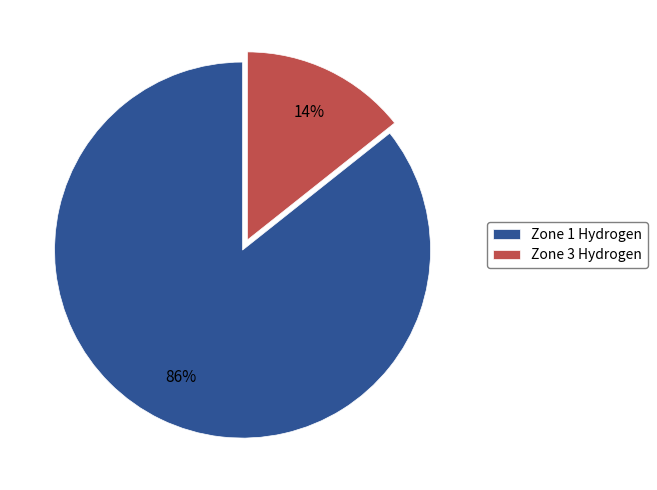

Do Zone 1 Hydrogen and Zone 3 Hydrogen together represent more than half of the pie?

Yes